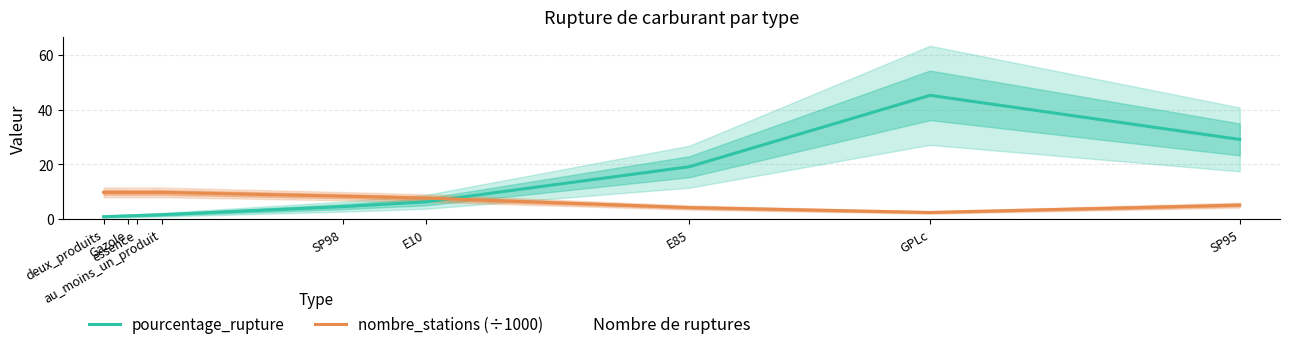

How many interior local peaks does the pourcentage_rupture series have?

1